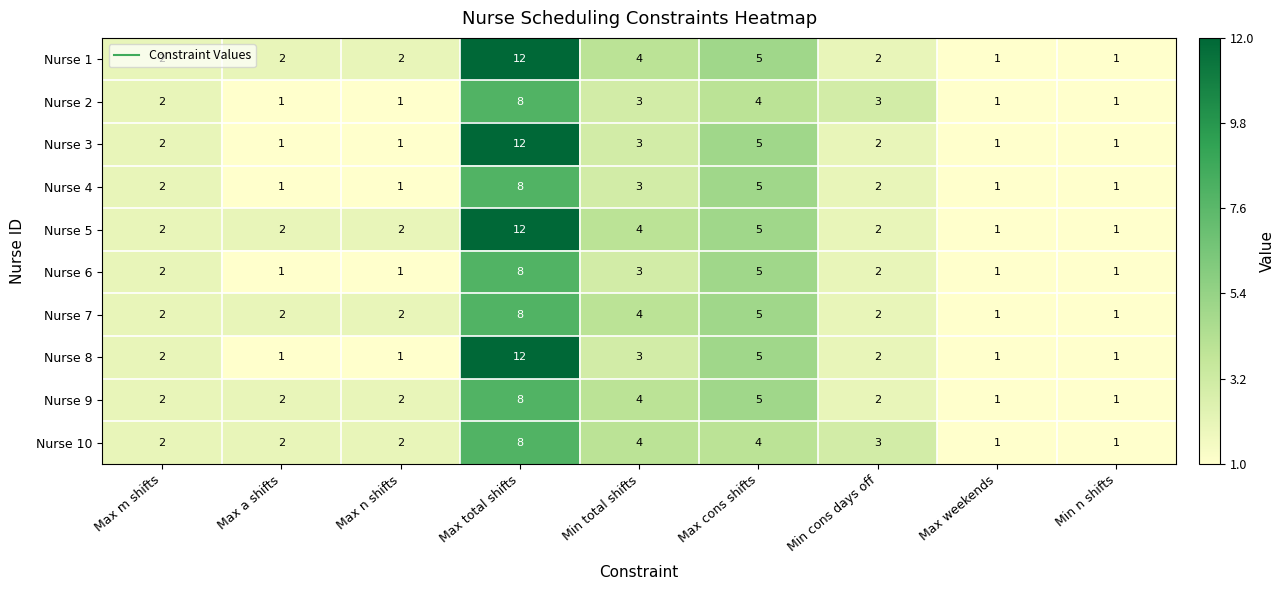

What is the difference between the highest and lowest values at Max total shifts?

4